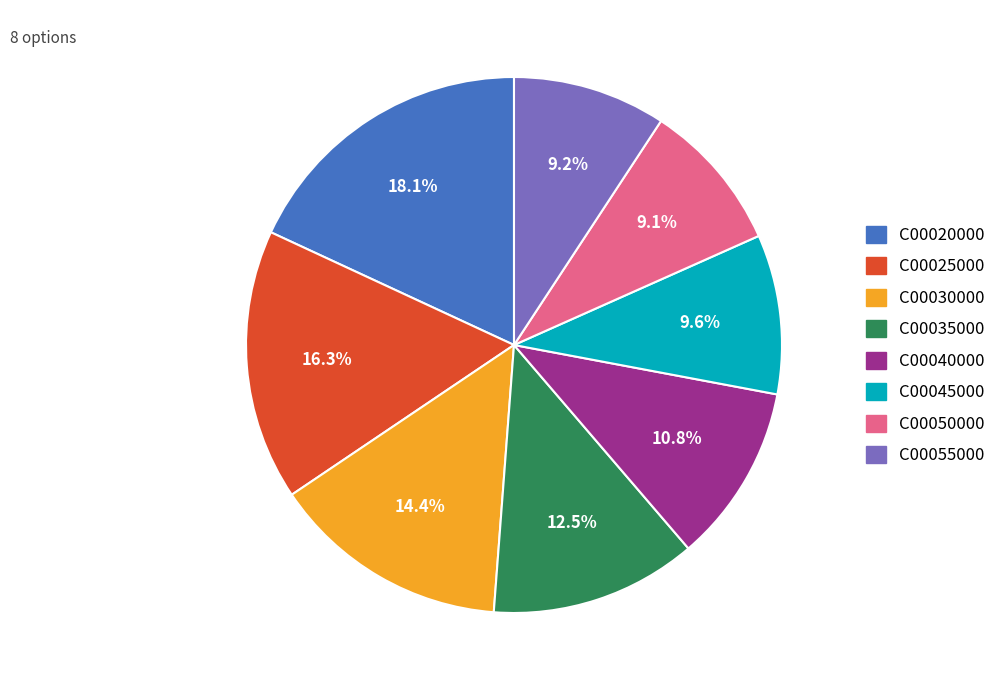

Is there a majority slice in this chart?

No